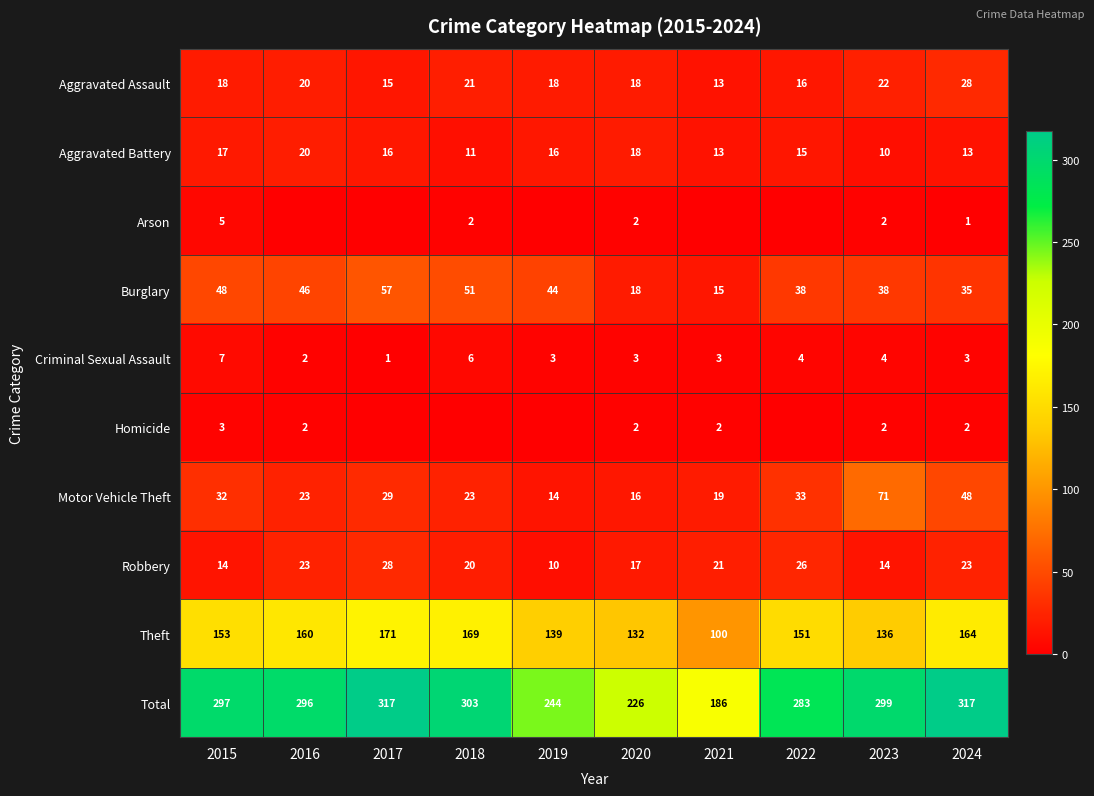

Rank the categories by Theft value from highest to lowest.

2017, 2018, 2024, 2016, 2015, 2022, 2019, 2023, 2020, 2021